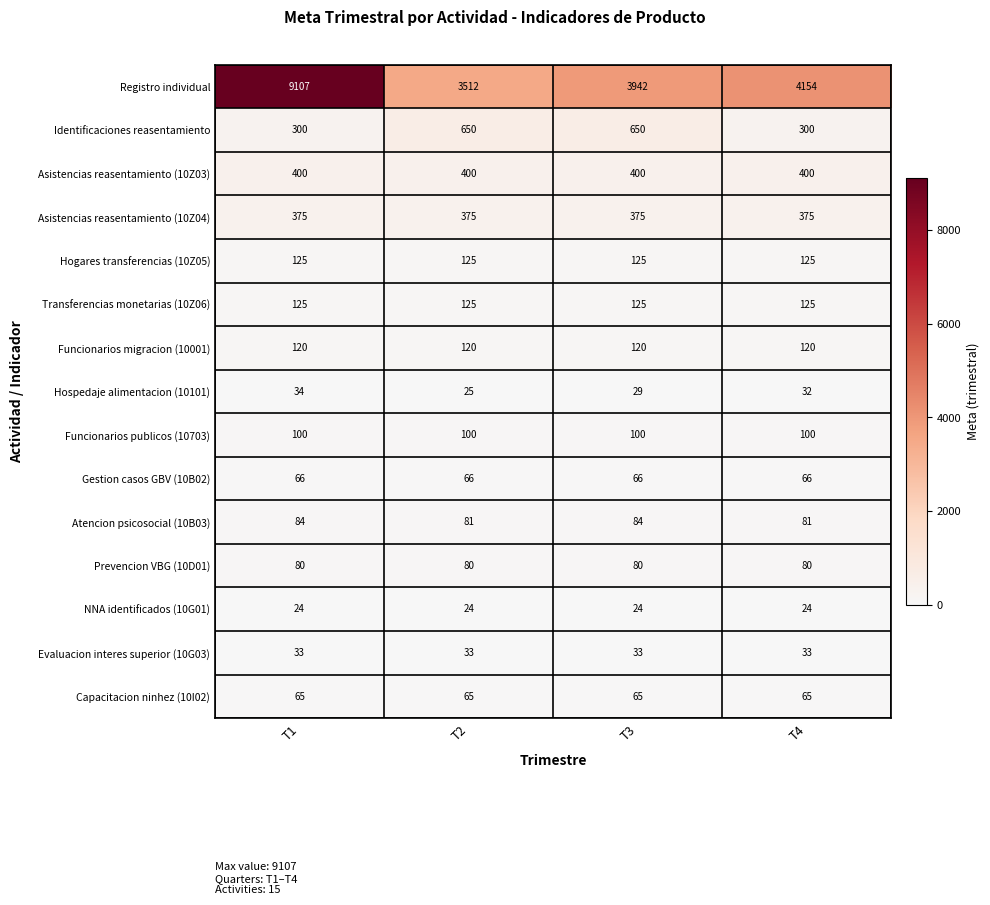

Is it true that Prevencion VBG (10D01) equals 80 at T2?

True